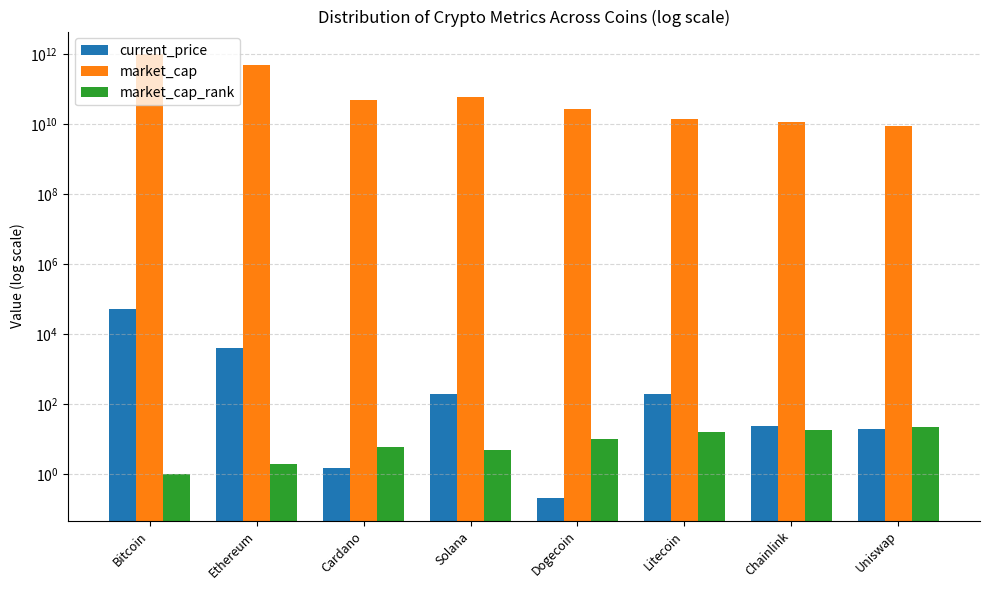

True or false: market_cap has a value of 12925257394.9 at Uniswap.

False